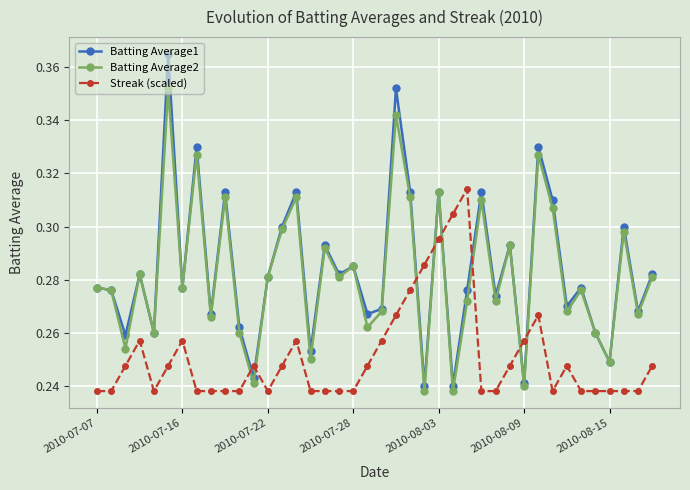

Which series has the largest range (max minus min)?

Batting Average1